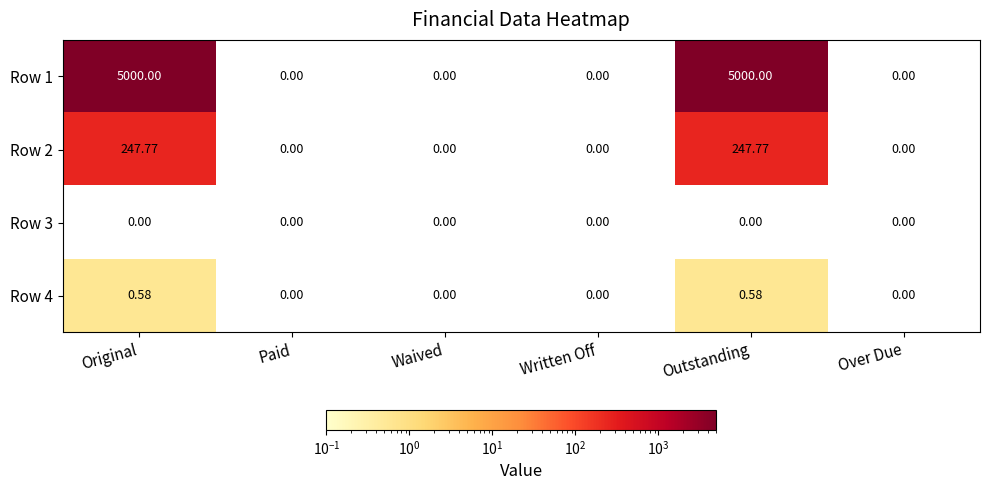

Rank the categories by Row 4 value from highest to lowest.

Original, Paid, Waived, Written Off, Outstanding, Over Due